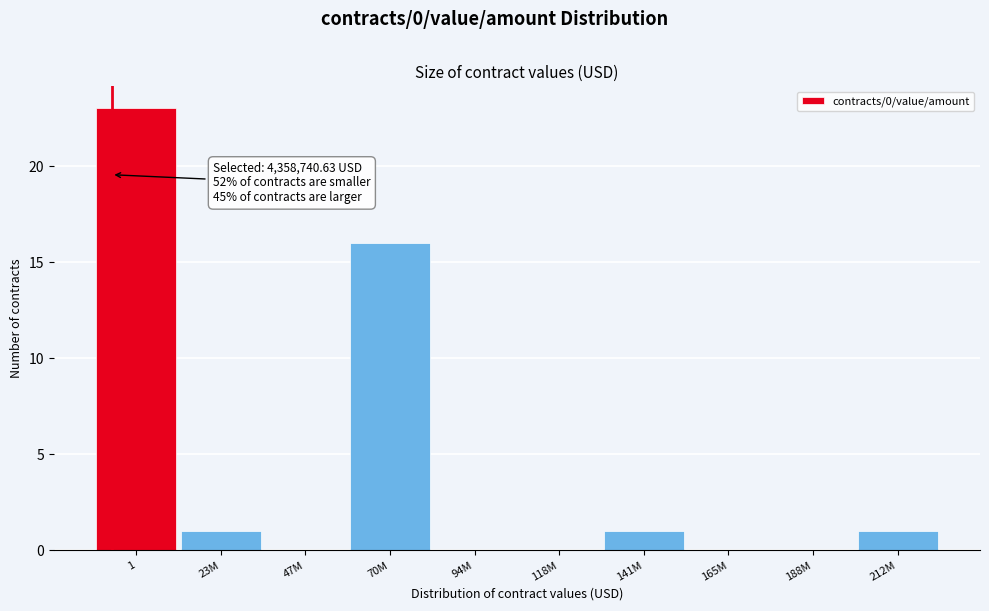

Reading left to right, extract all data points from this chart.

1=23	23M=1	47M=0	70M=16	94M=0	118M=0	141M=1	165M=0	188M=0	212M=1